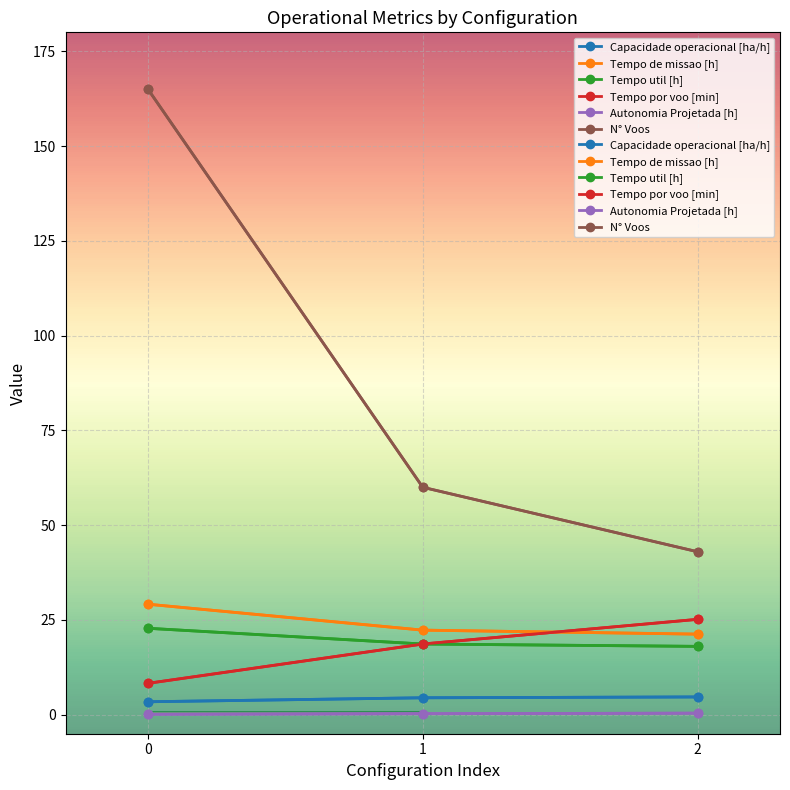

At which label does Tempo de missao [h] reach its minimum?

2